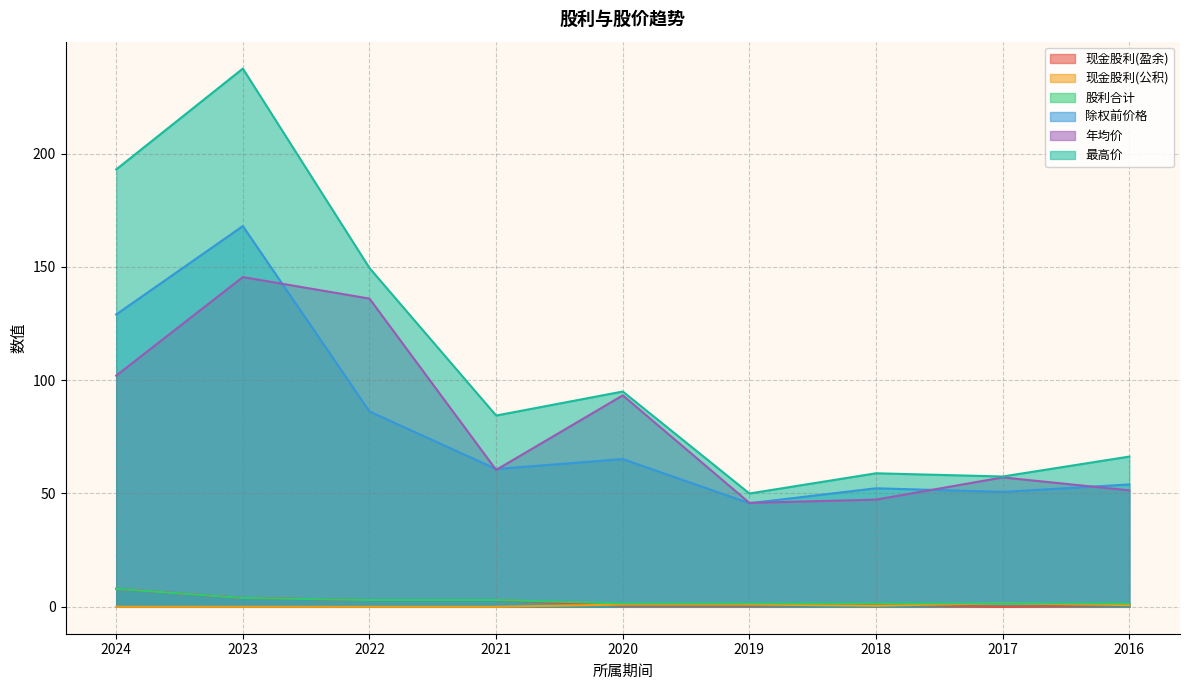

What is the sum of all 年均价 values?

738.8